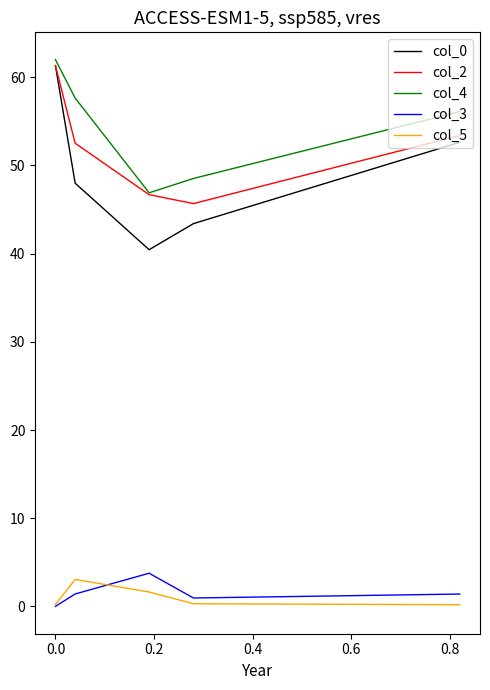

True or false: col_3 and col_4 cross at least once.

False